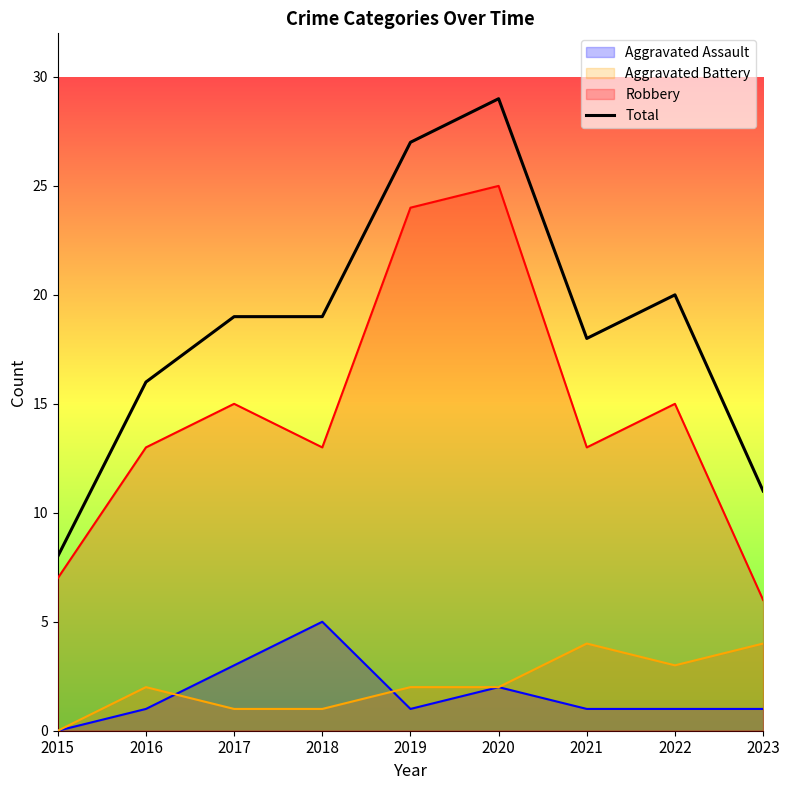

Rank the categories by value from highest to lowest.

2020, 2019, 2022, 2017, 2018, 2021, 2016, 2023, 2015